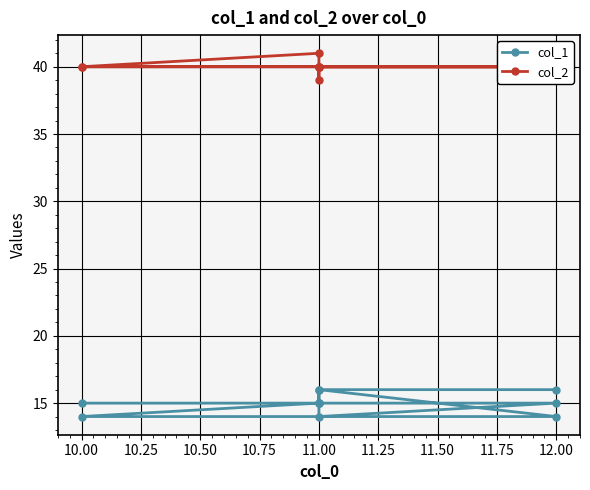

True or false: col_2 and col_1 intersect in this chart.

False